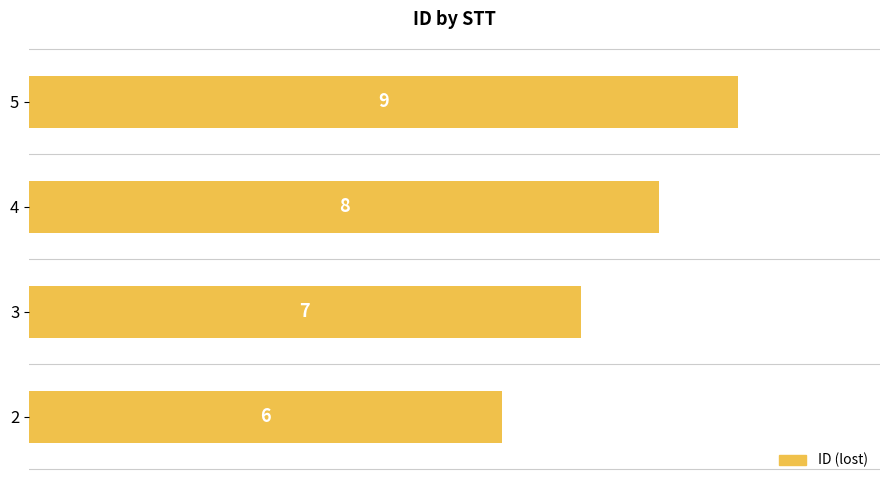

List the labels in order of value, smallest first.

2, 3, 4, 5